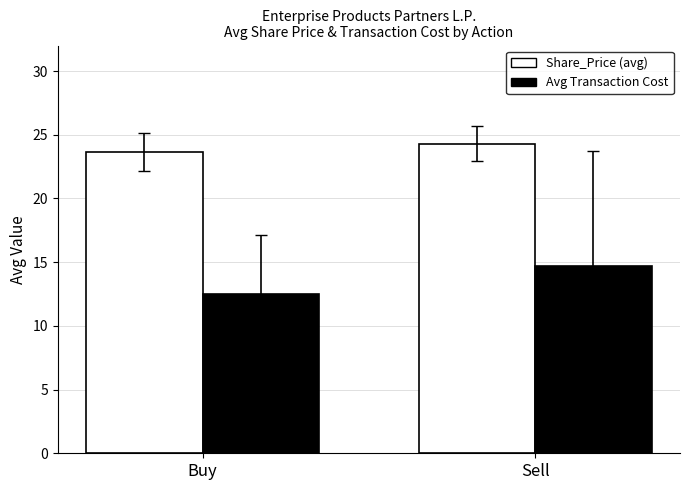

At which category does the chart reach its peak across all series?

Sell